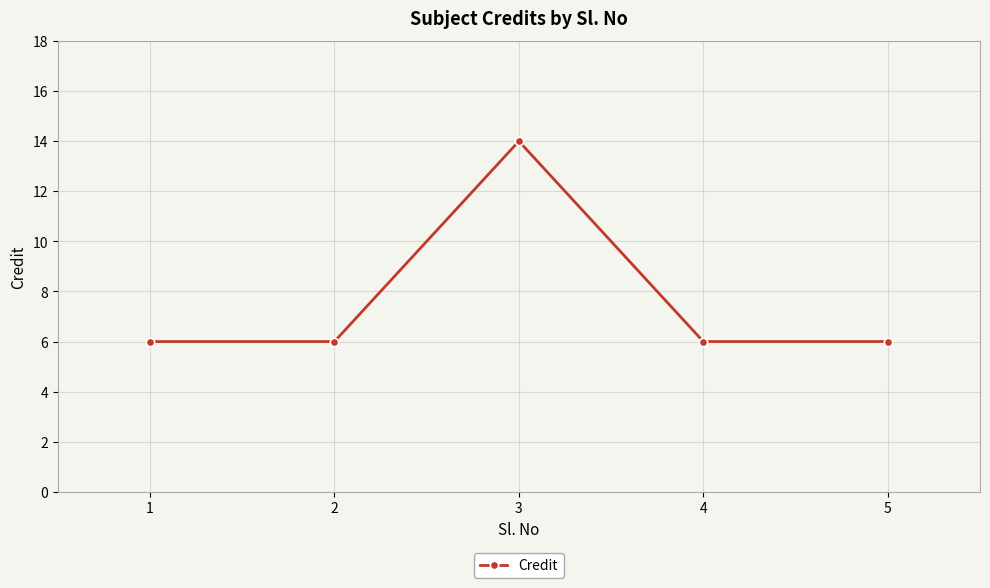

What is the greatest value displayed?

14